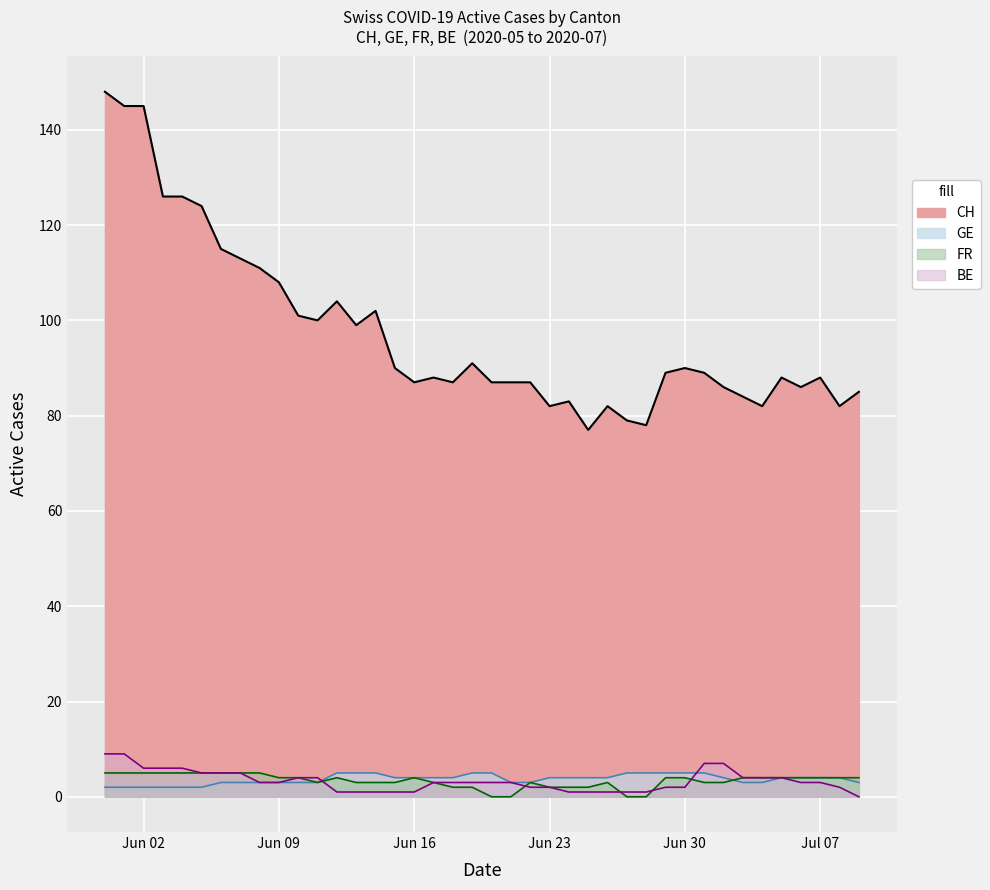

What is the label of the 1st point from the right?

2020-07-09